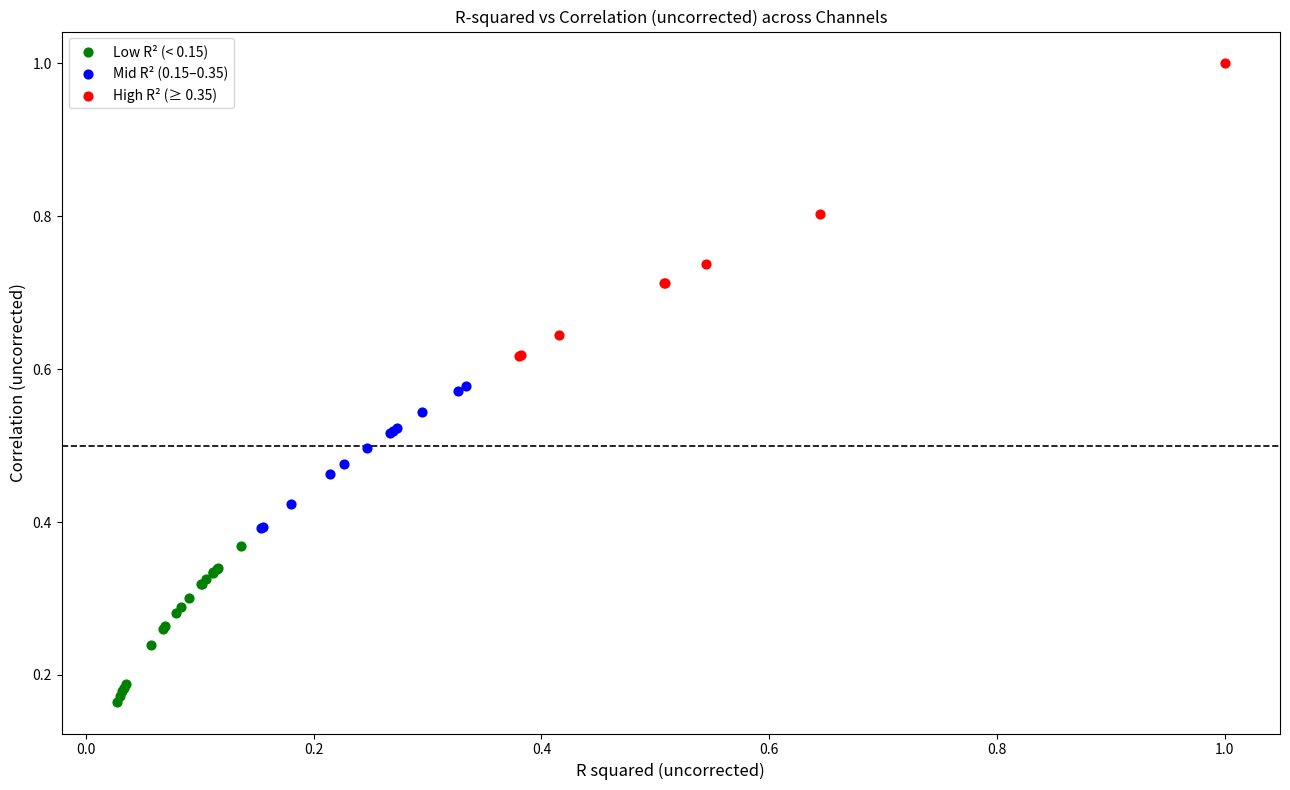

Which series contains the highest Y value?

High R² (≥ 0.35)